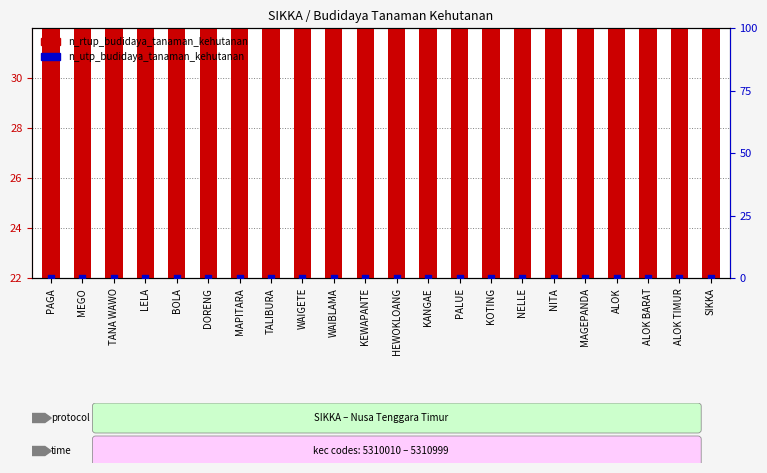

At which category is the sum across all series the highest?

SIKKA